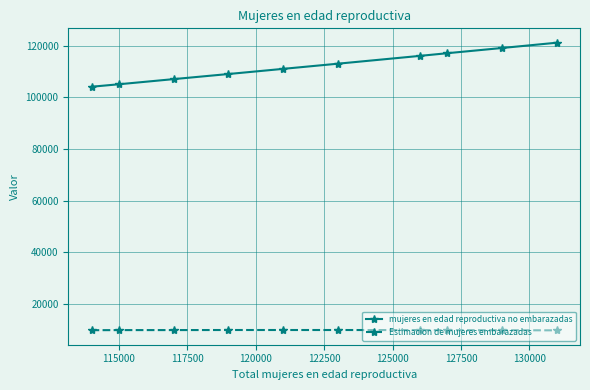

True or false: Estimacion de mujeres embarazadas and mujeres en edad reproductiva no embarazadas intersect in this chart.

False